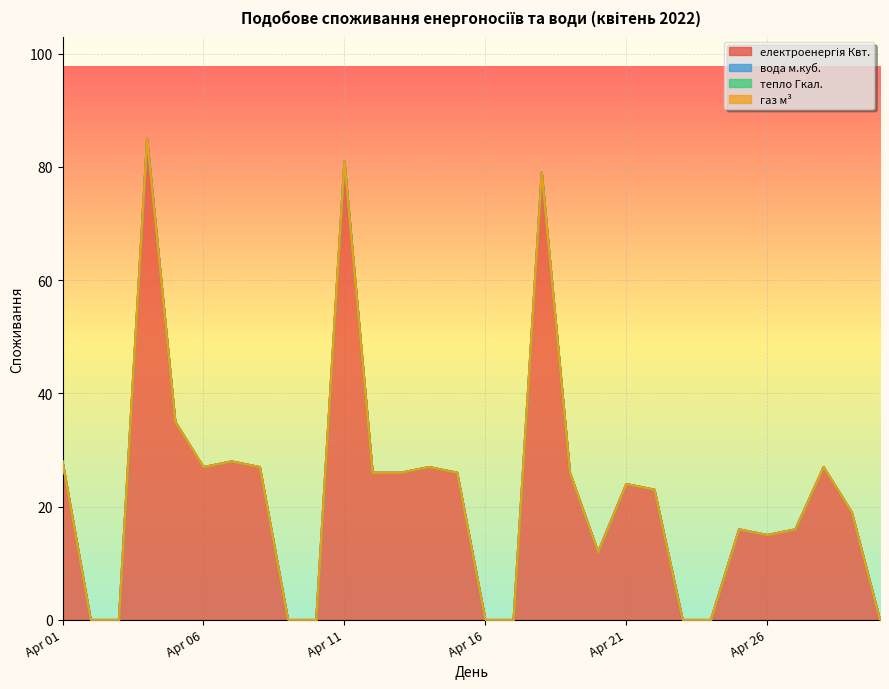

Which series has the largest range (max minus min)?

електроенергія Квт.